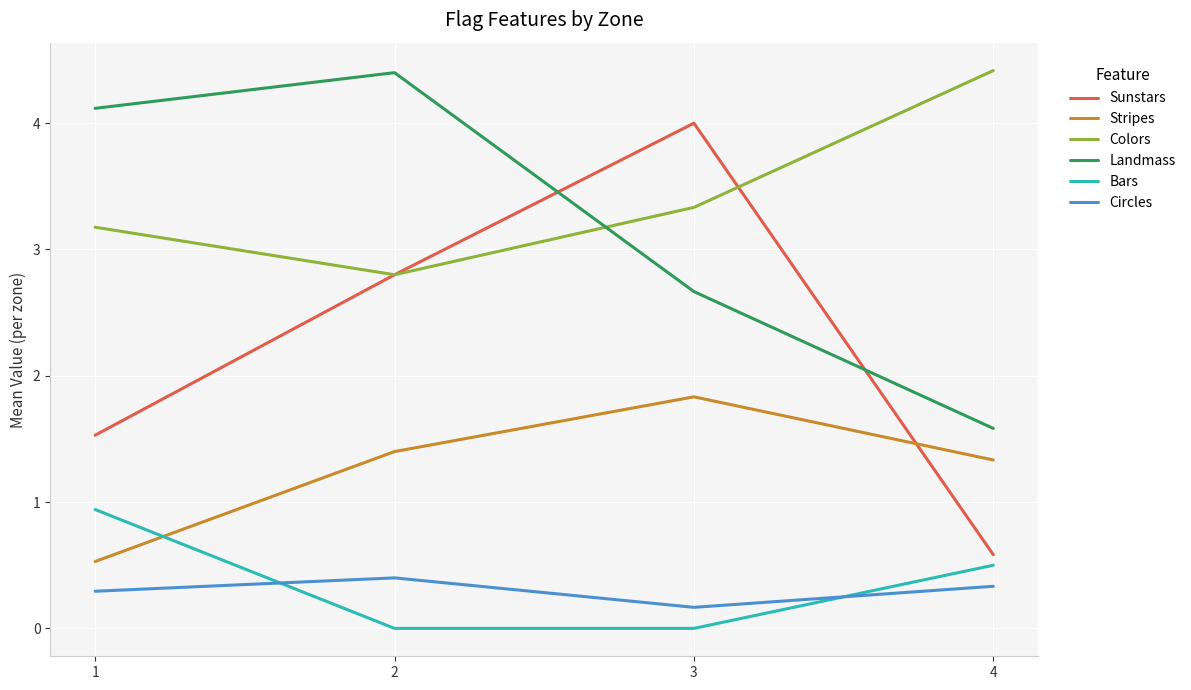

Which series has the largest total across all categories?

Colors